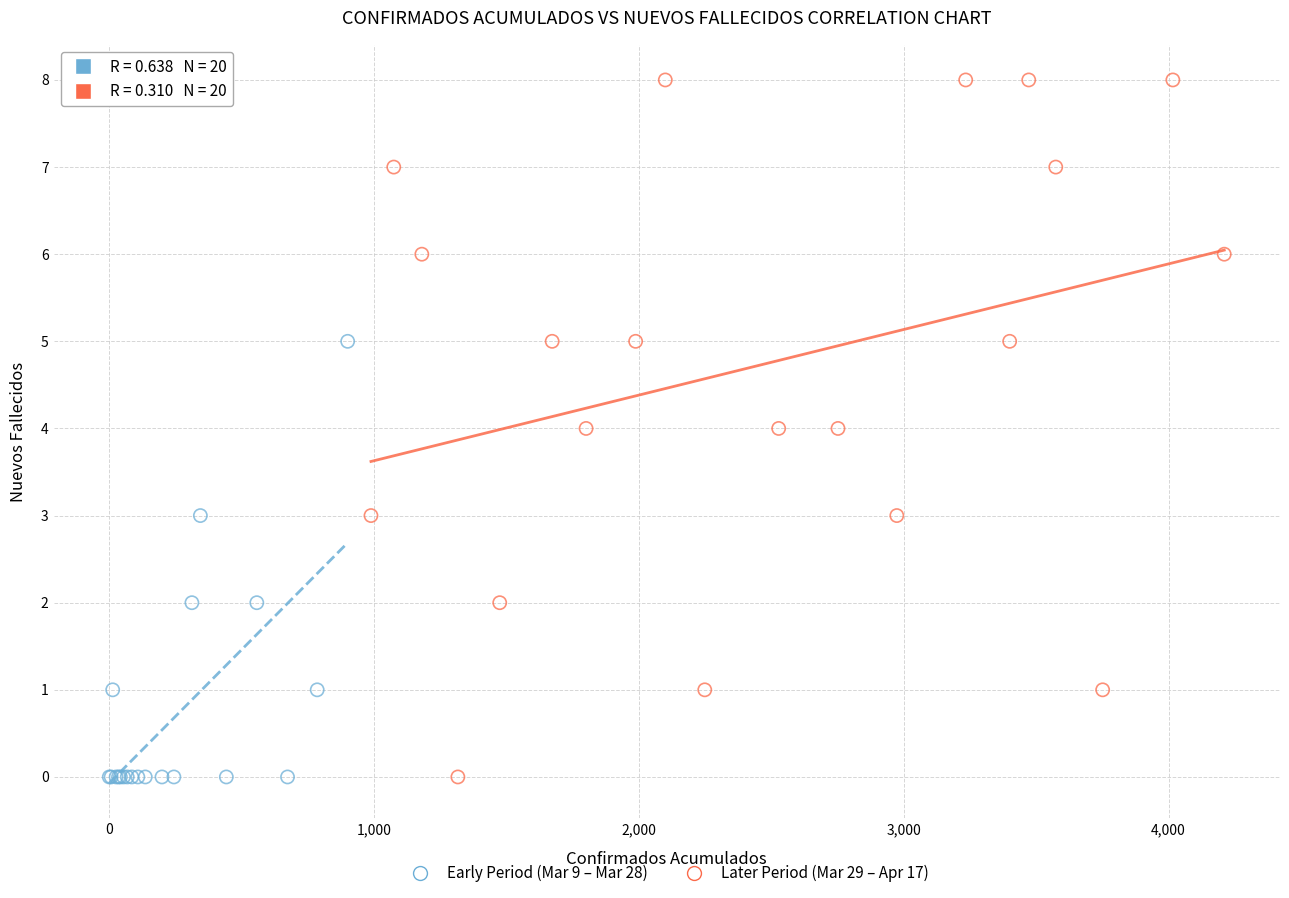

Which series reaches the maximum Y coordinate?

Later Period (Mar 29 – Apr 17)